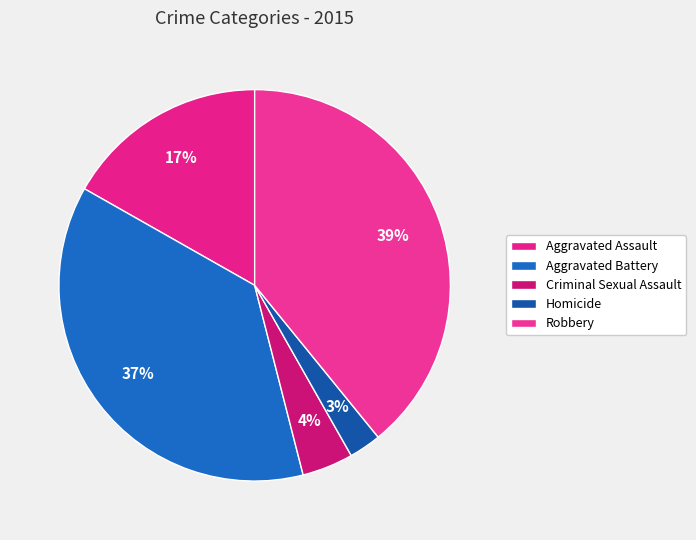

Does any single category account for the majority?

No